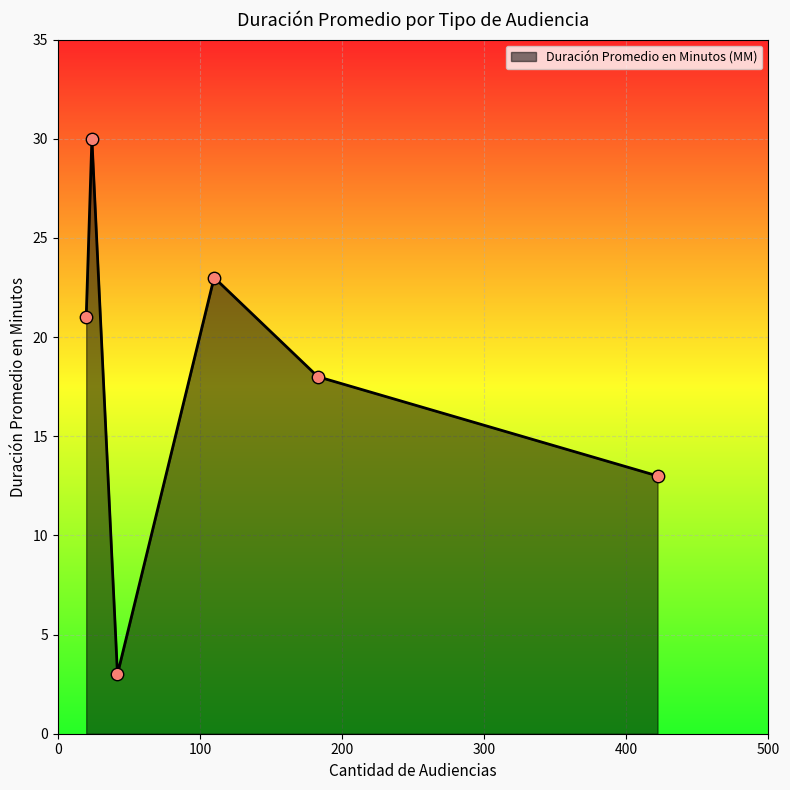

What is the average value?

18